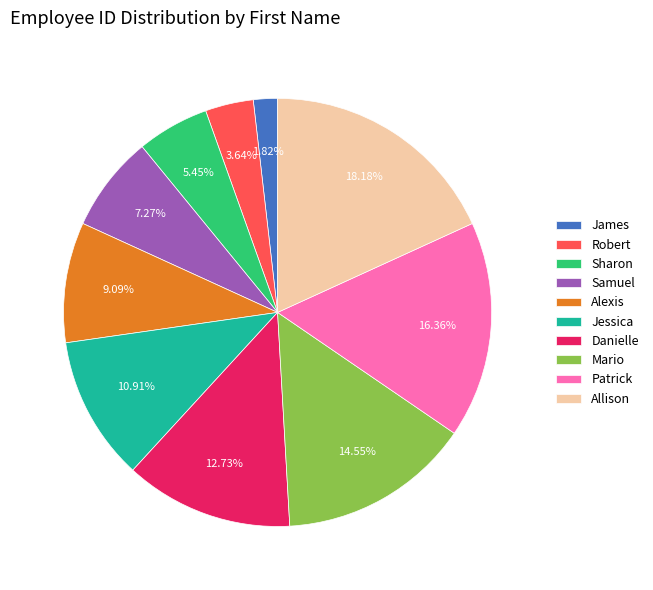

To the nearest percent, what is the difference between the Allison and Samuel slice percentages?

11%